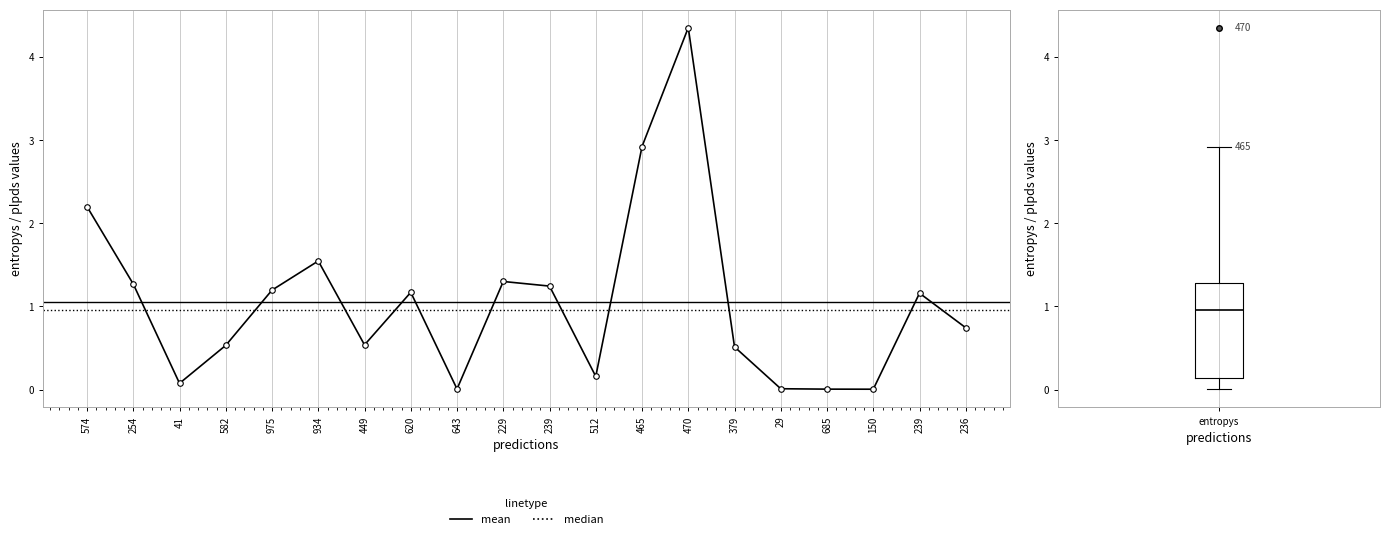

What is the label of the 1st point from the left?

574